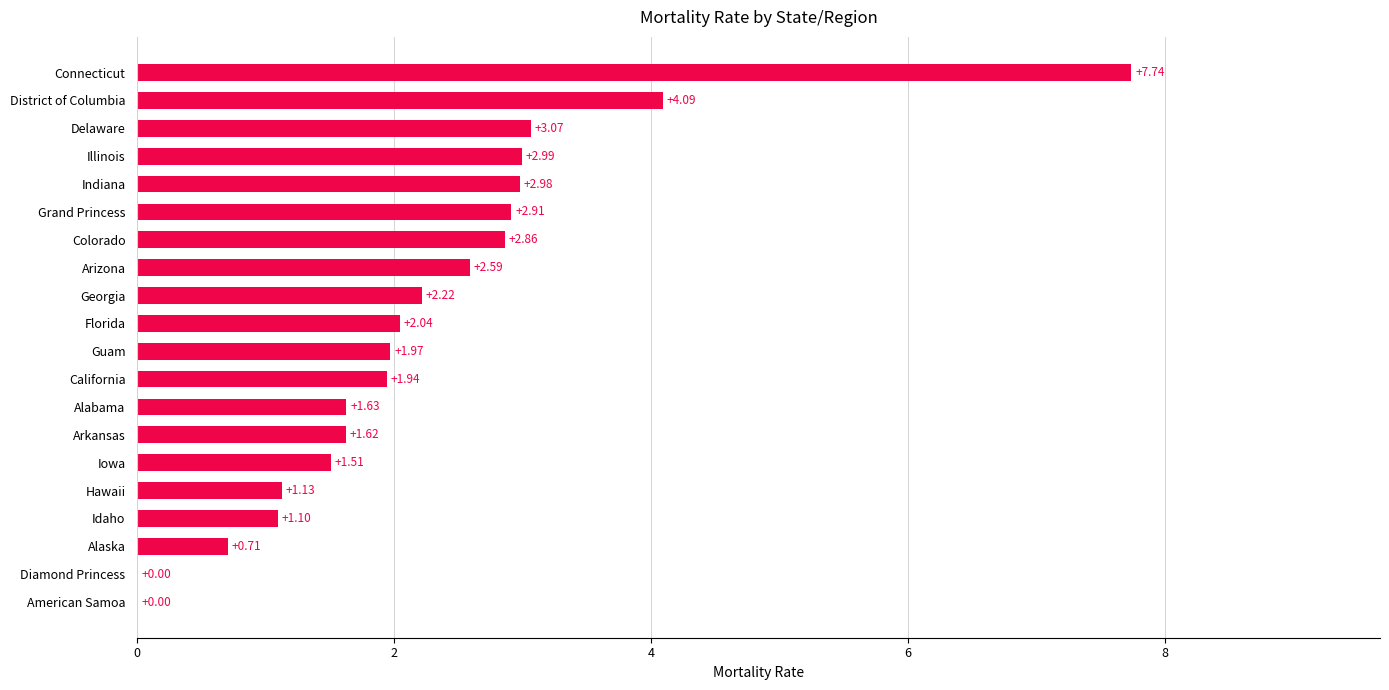

Approximately how many times larger is the value at Grand Princess compared to Florida?

1.4